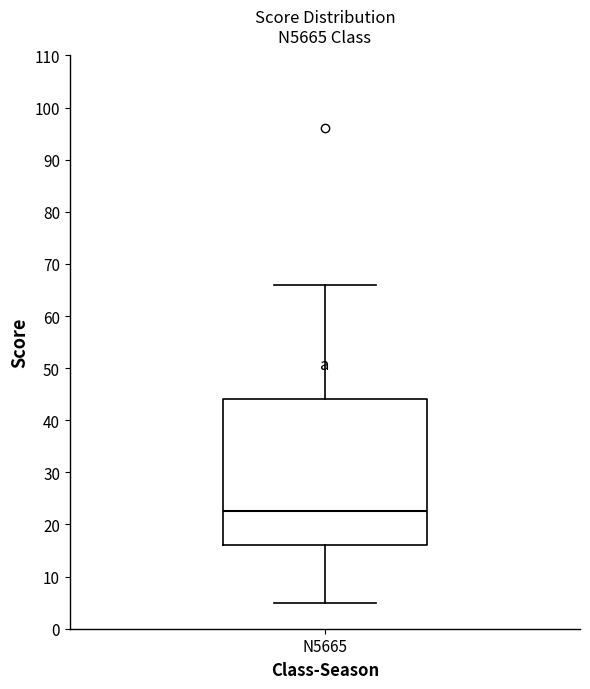

Where does the median line of the box for N5665 sit on the y-axis? The values are not printed on the chart, so give them approximately, as read against the axis.

23